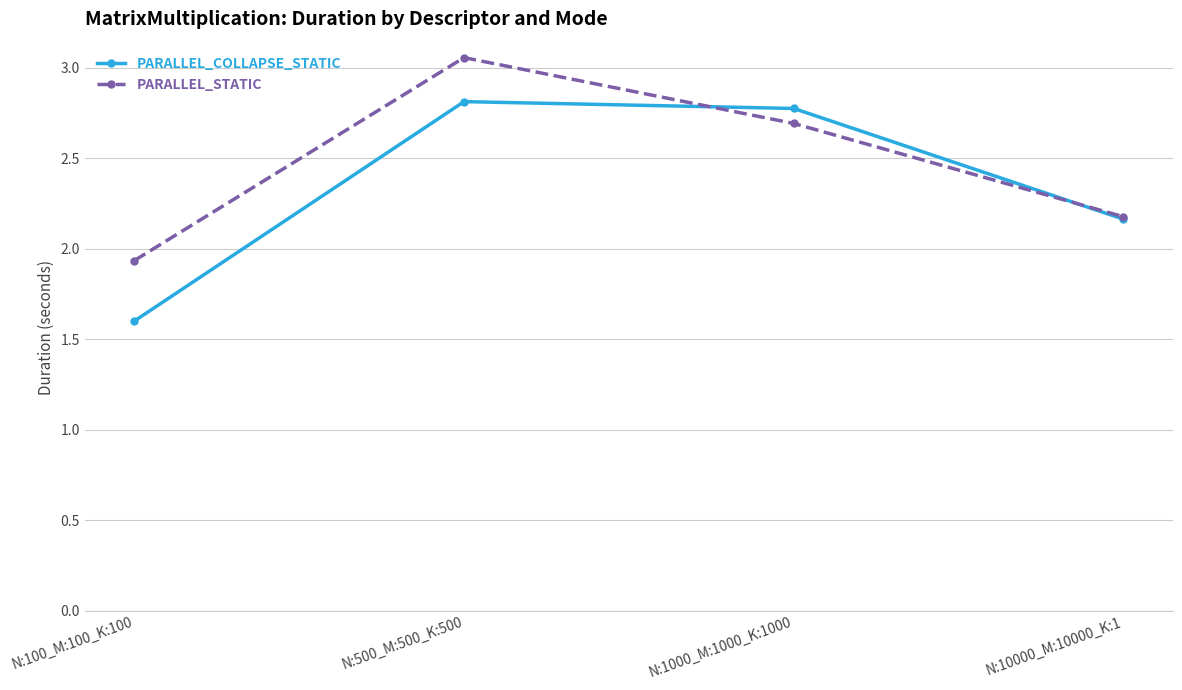

What are all the series names shown in the legend?

PARALLEL_COLLAPSE_STATIC, PARALLEL_STATIC